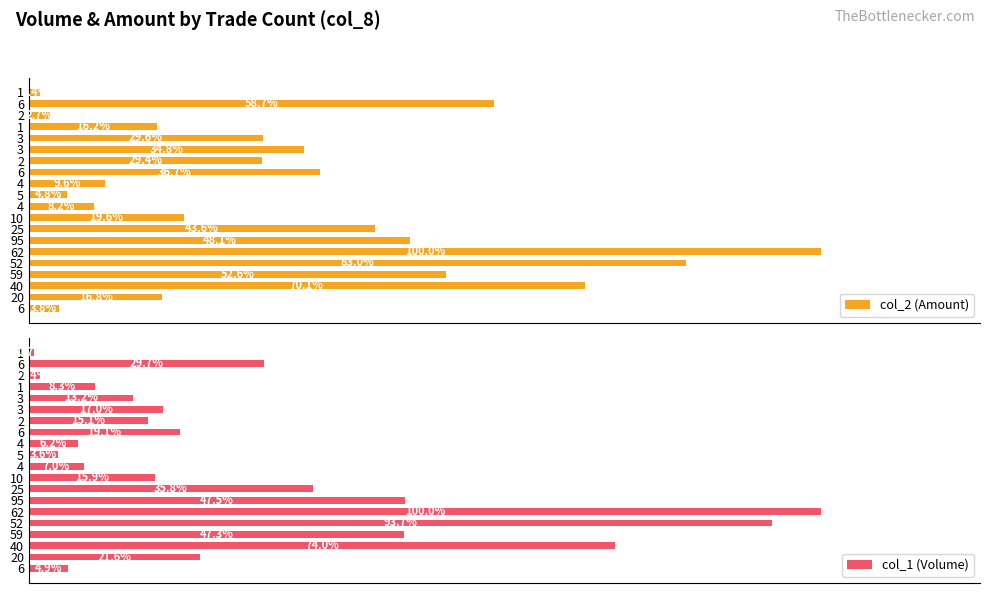

Reading right to left, what are all the values shown in this chart?

col_2 (Amount): 1.4	58.7	2.7	16.2	29.6	34.8	29.4	36.7	9.6	4.8	8.2	19.6	43.6	48.1	100.0	83.0	52.6	70.1	16.8	3.8
col_1 (Volume): 0.7	29.7	1.4	8.3	13.2	17.0	15.1	19.1	6.2	3.6	7.0	15.9	35.8	47.5	100.0	93.7	47.3	74.0	21.6	4.9